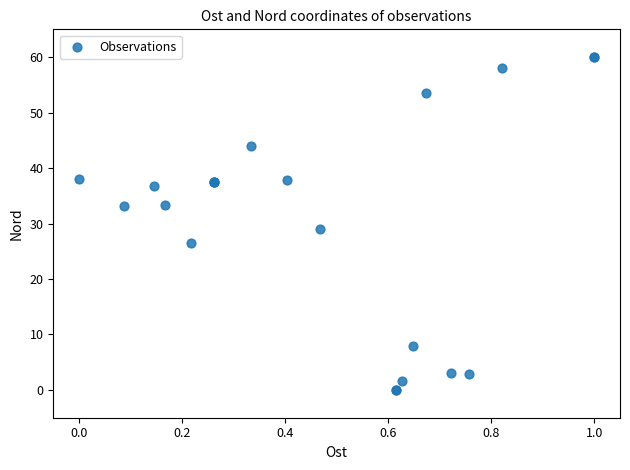

What Y value in the scatter plot is closest to 30?

29.1